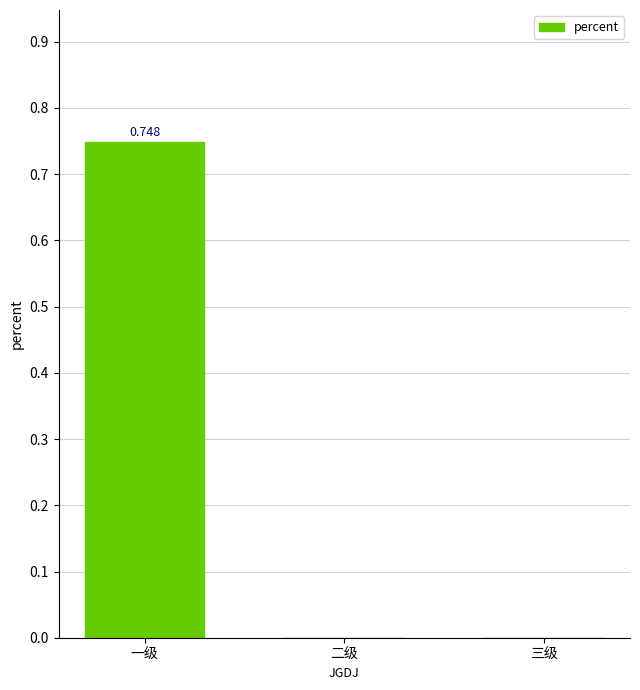

Which has a higher value, 二级 or 一级?

一级